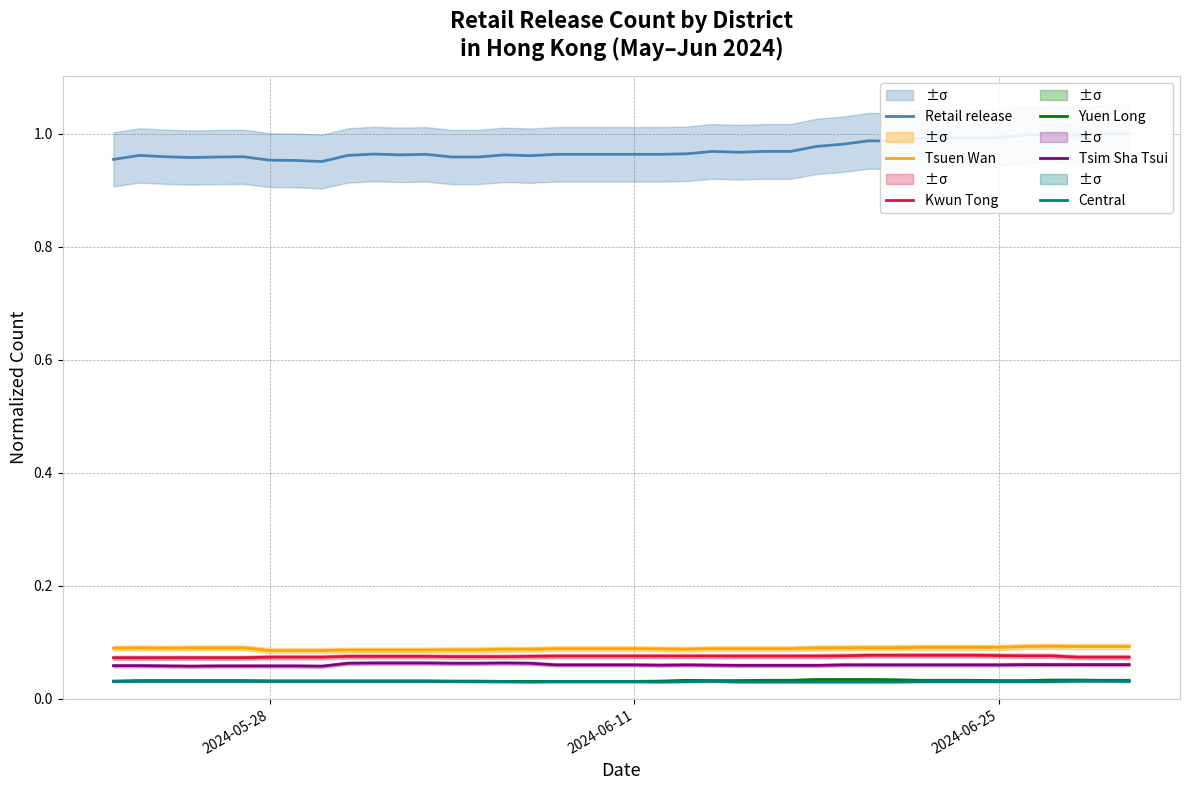

True or false: Tsim Sha Tsui and Yuen Long cross at least once.

False